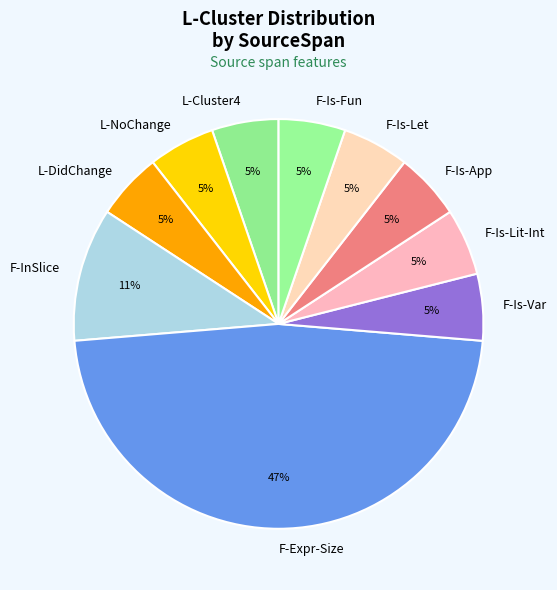

True or false: F-Is-Fun accounts for 5% of the total.

True